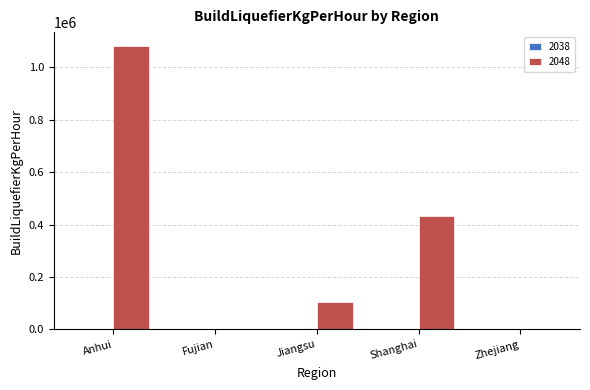

True or false: the data shows 0.0 at Fujian.

True